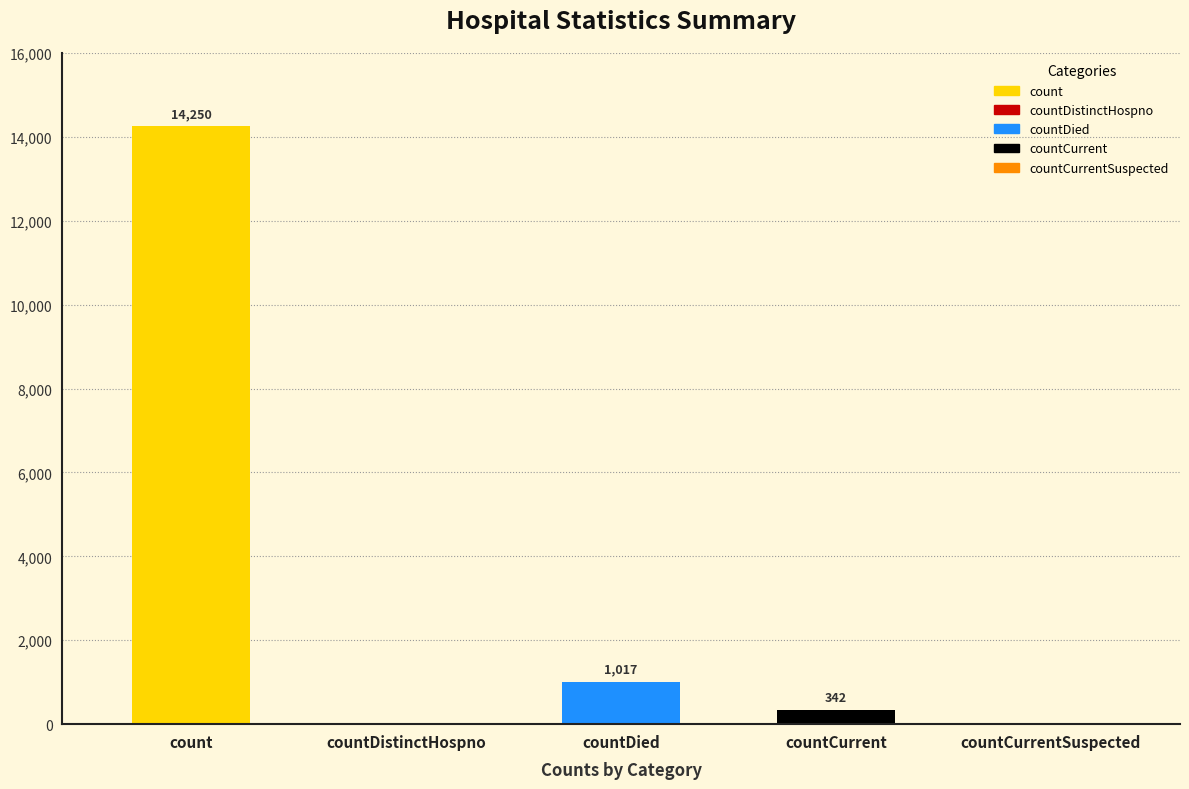

What is the sum of the values at countCurrentSuspected and countCurrent?

342